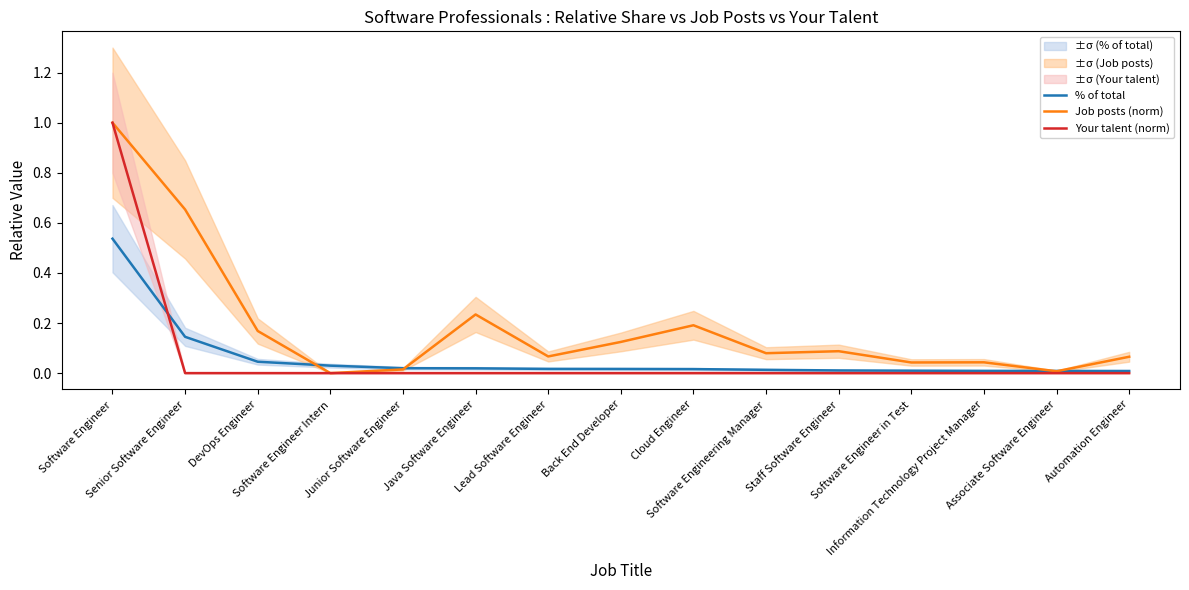

Does the chart display data point markers on the line(s)?

No